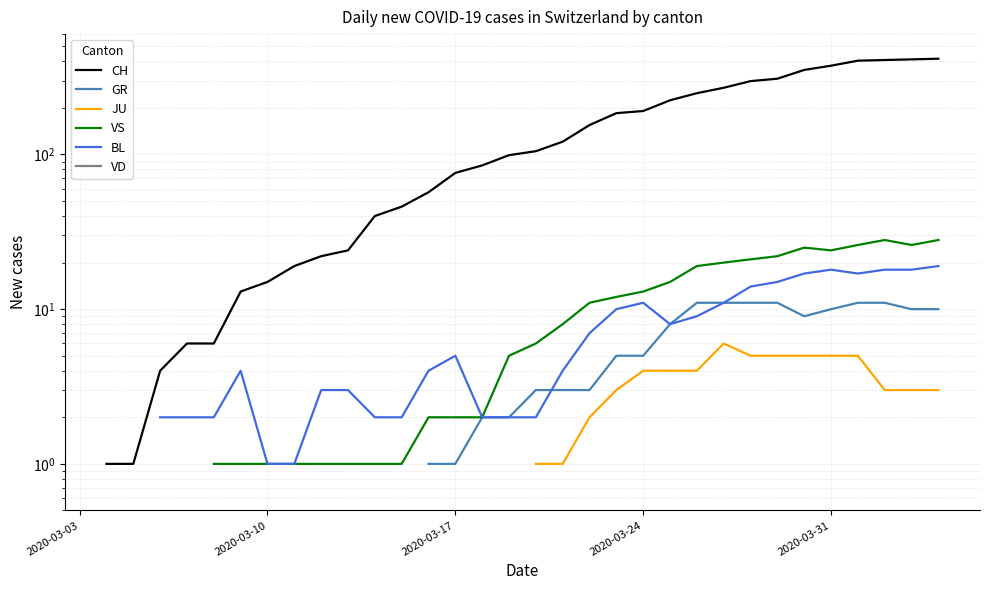

True or false: BL has more than 2 points higher than both neighbors.

True